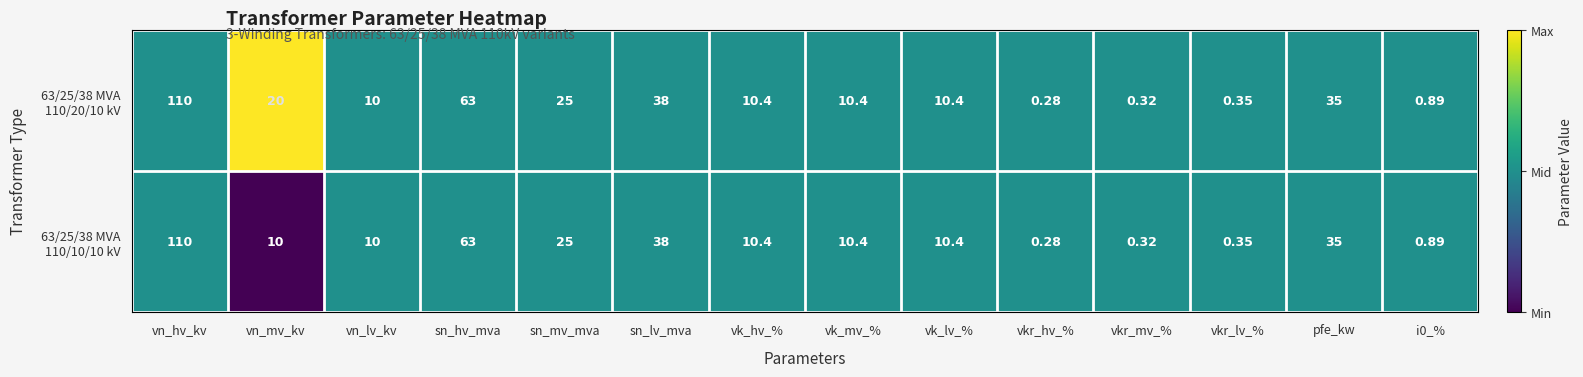

Which category has the highest value across all series?

vn_hv_kv